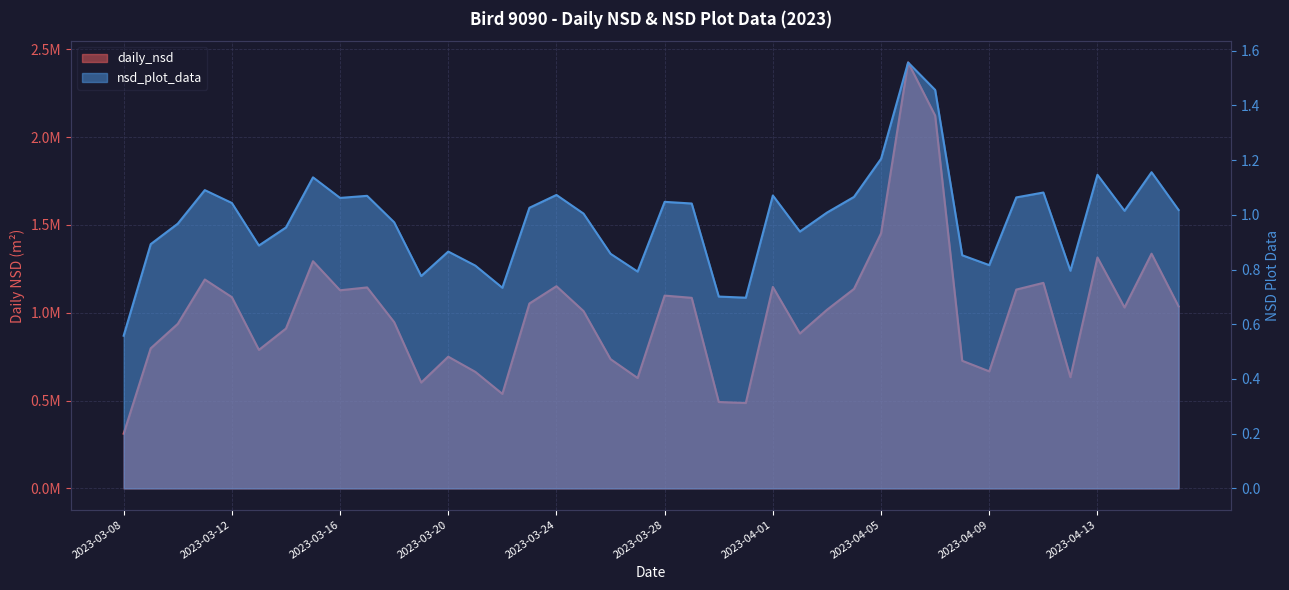

At which category does the chart reach its peak across all series?

2023-04-06